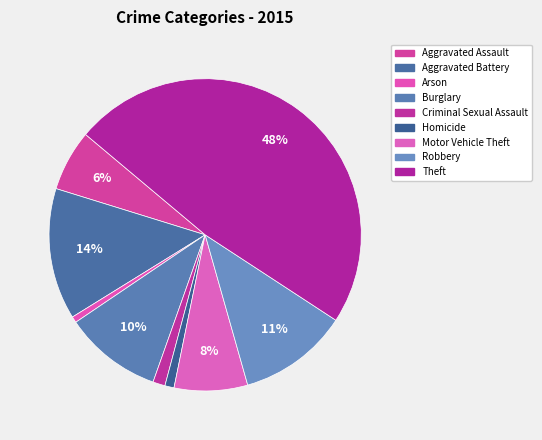

Between Aggravated Battery and Burglary, which is larger?

Aggravated Battery